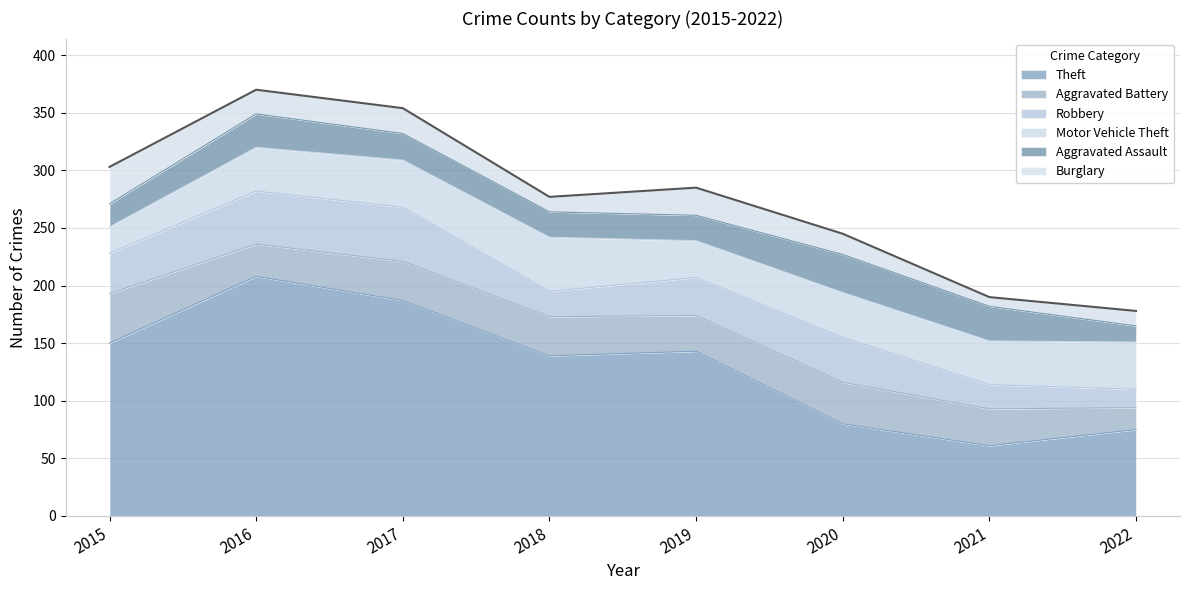

The value of Motor Vehicle Theft at 2021 is 58. True or false?

False